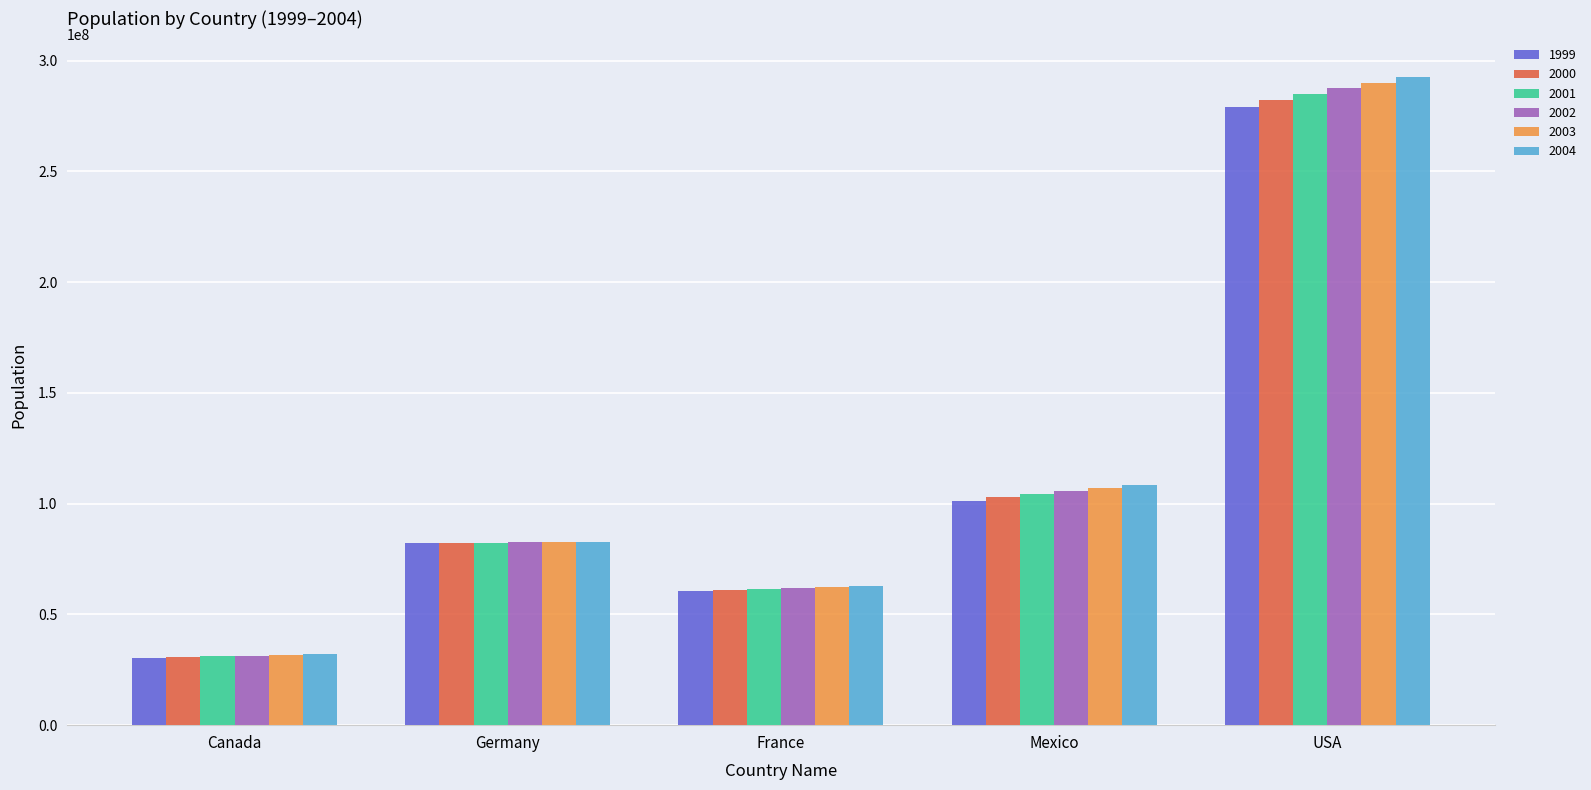

List the series in order of their overall mean, highest first.

2004, 2003, 2002, 2001, 2000, 1999